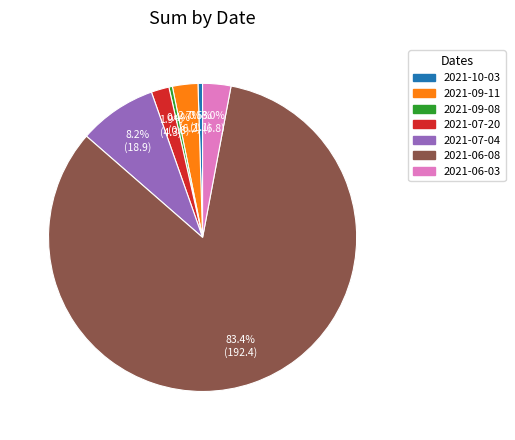

What is the largest slice in the pie chart?

2021-06-08